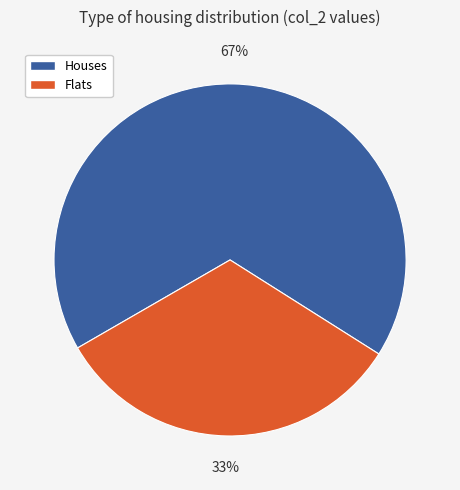

To the nearest percent, what is the average slice percentage?

50%